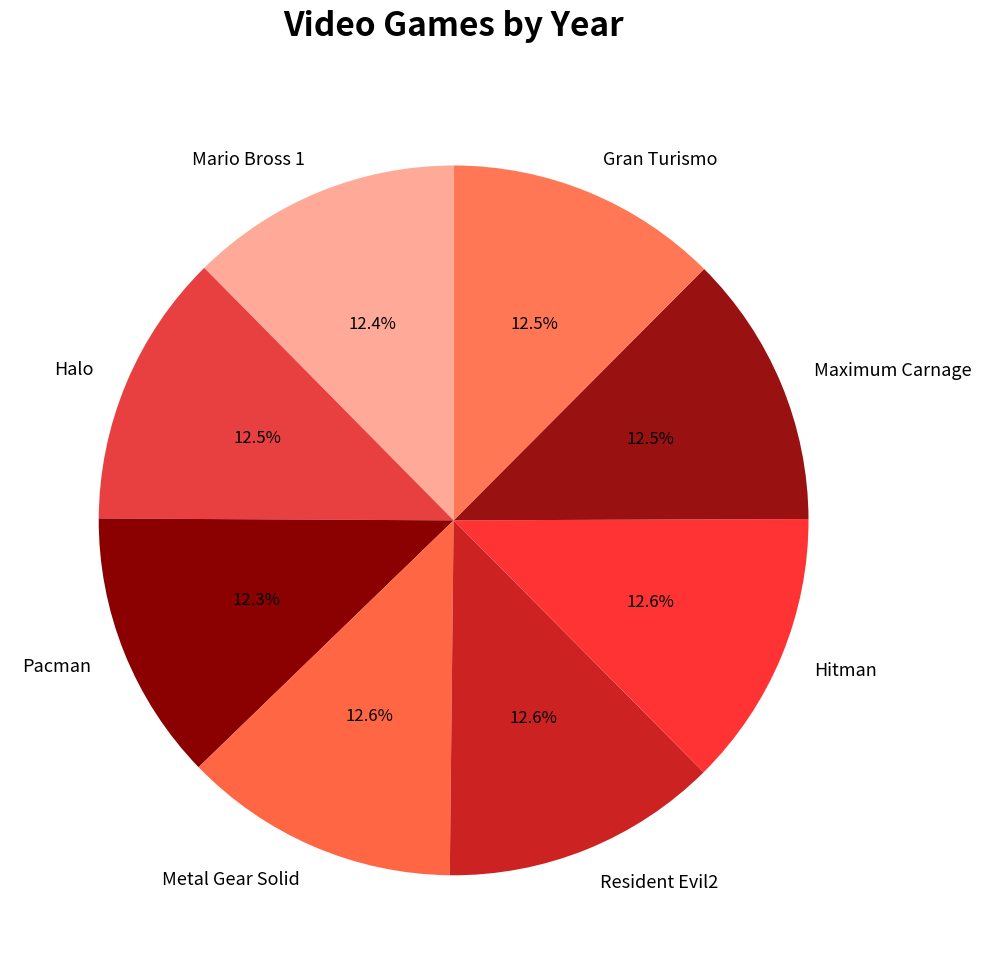

Does any single category account for the majority?

No